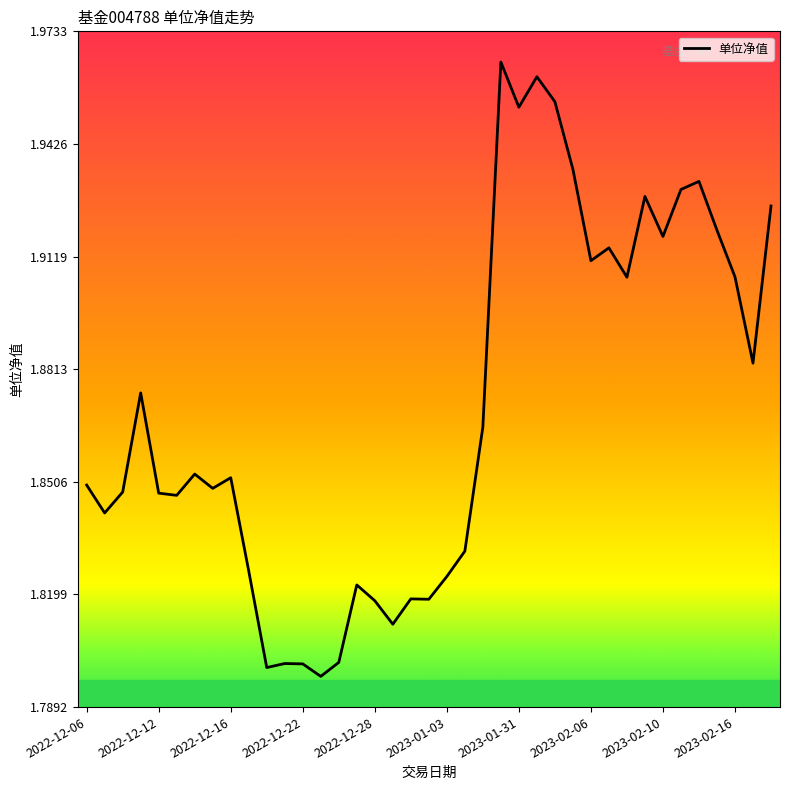

What is the average value?

1.9